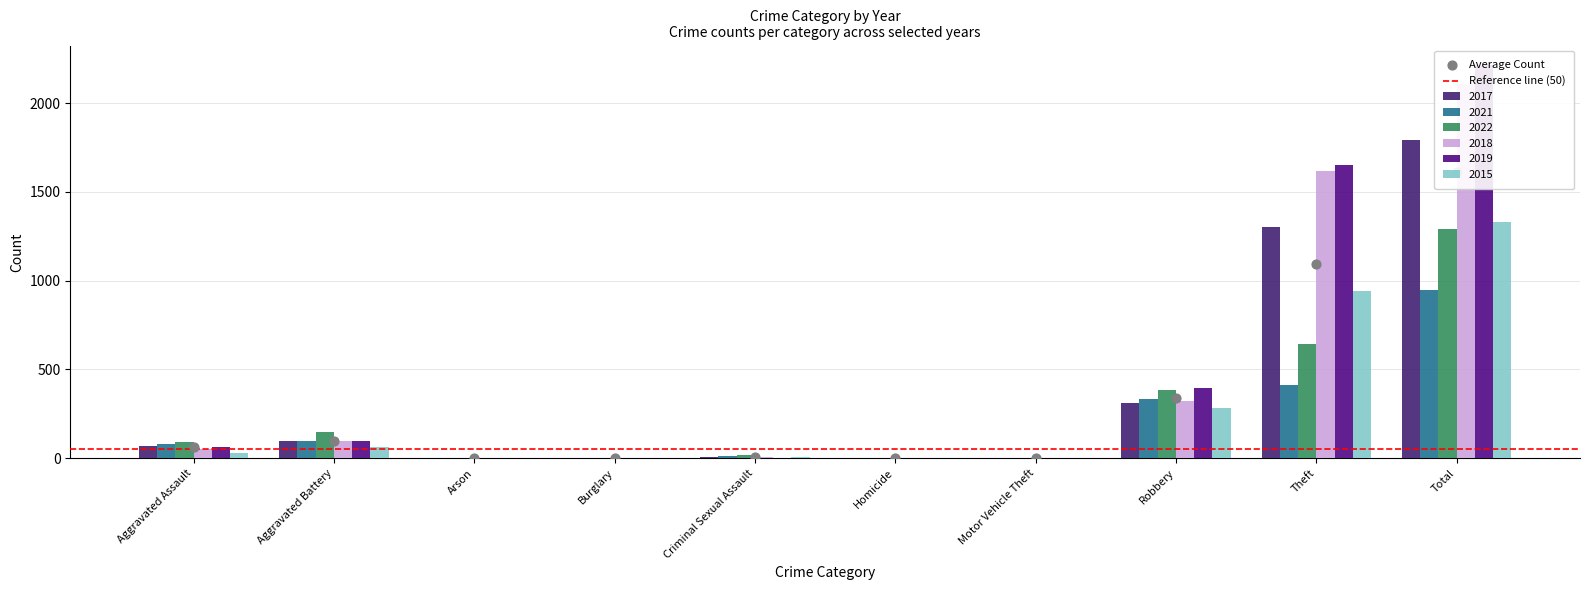

At how many categories does at least one series exceed 1421?

2